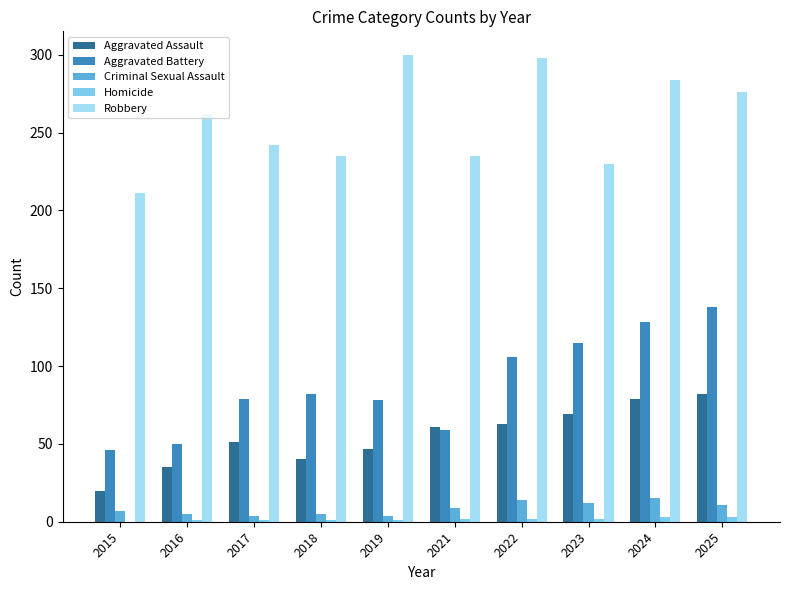

Count the number of data series in this chart.

5